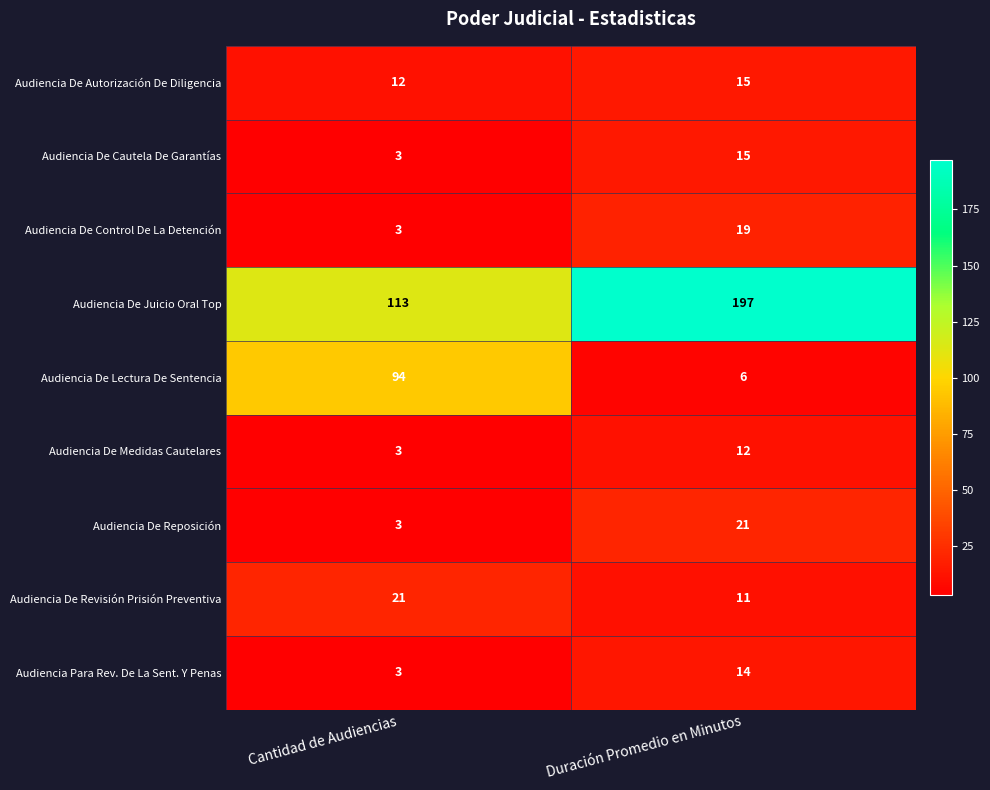

What is the difference between the maximum and minimum values in the Audiencia De Juicio Oral Top series?

84